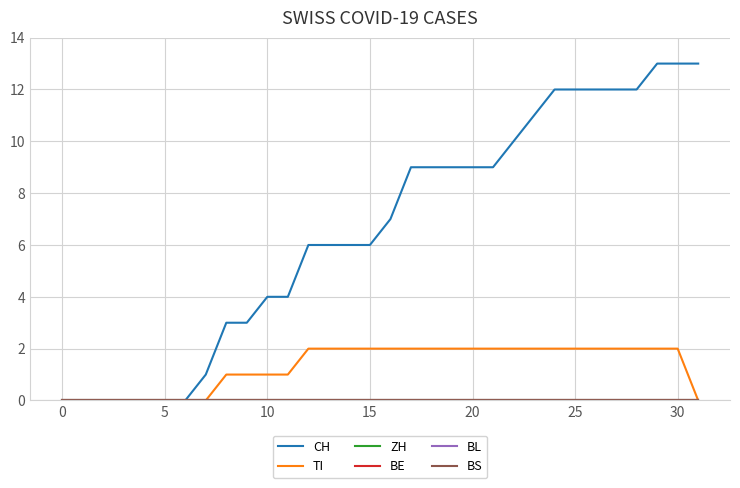

Which series has the largest total across all categories?

CH